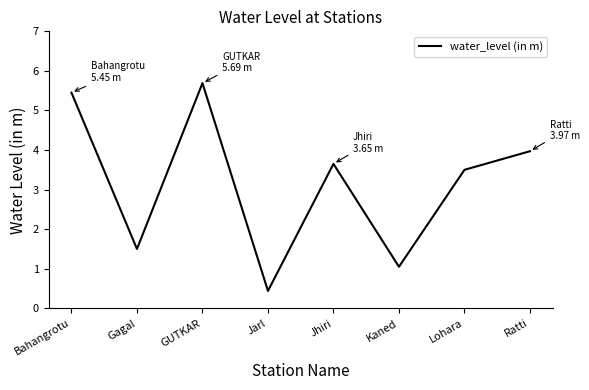

What is the average value?

3.2